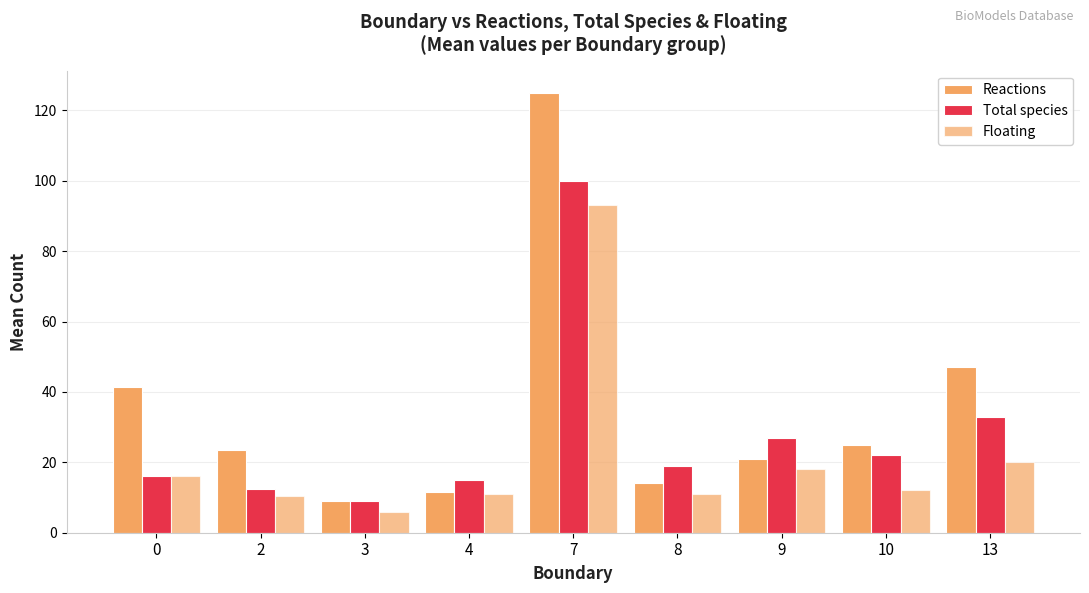

Count the number of categories in the chart.

9